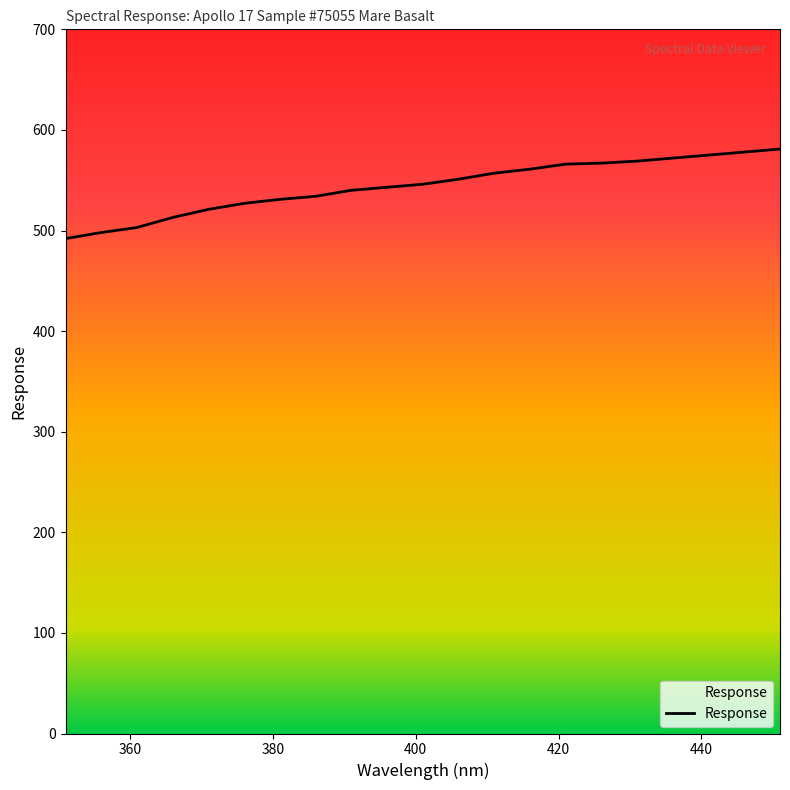

Does the chart have visible grid lines?

No